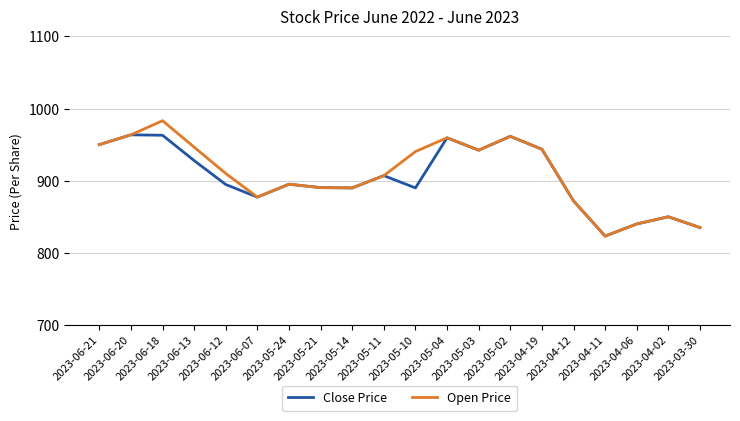

Rank the series by their maximum value, from highest to lowest.

Open Price, Close Price